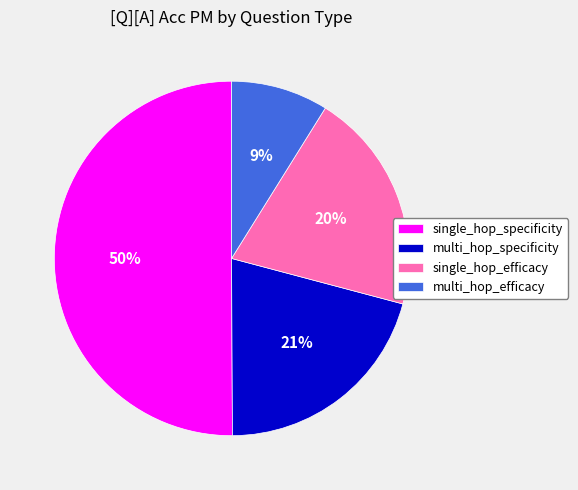

How many slices are in this pie chart?

4